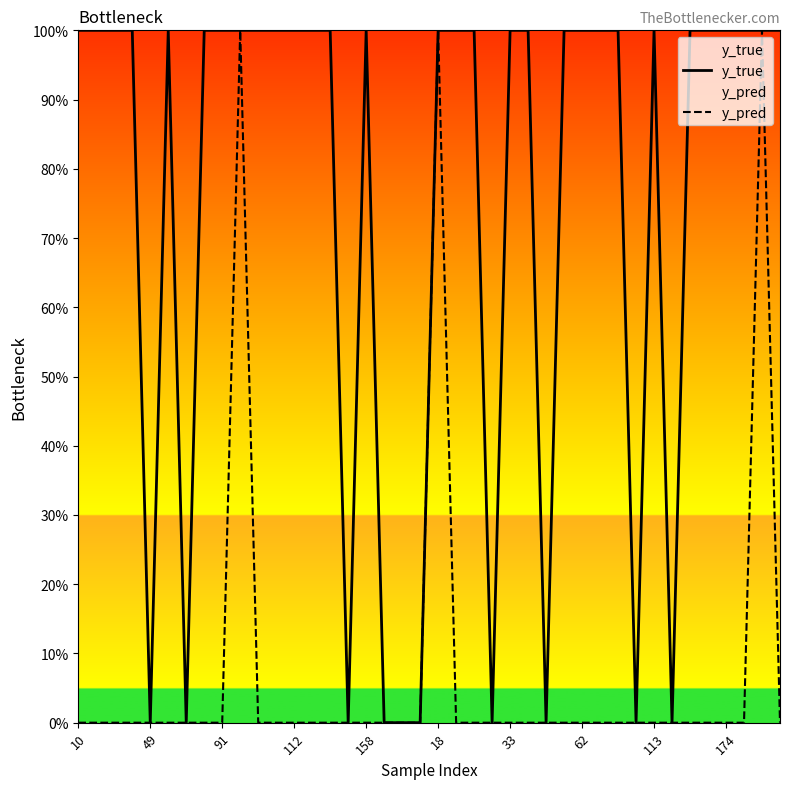

Between 18 and 26, which series saw the biggest shift?

y_pred